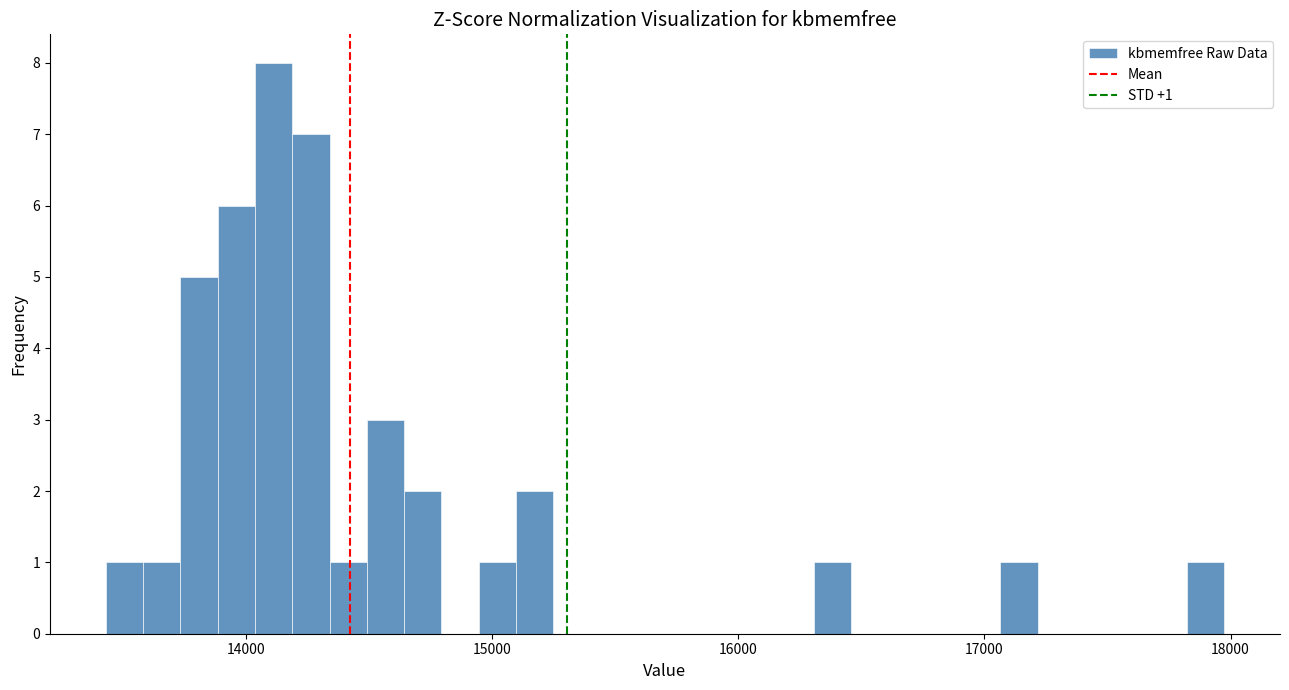

Around what value on the x-axis is the tallest bar? Give the approximate position of its centre, as read against the axis.

14100